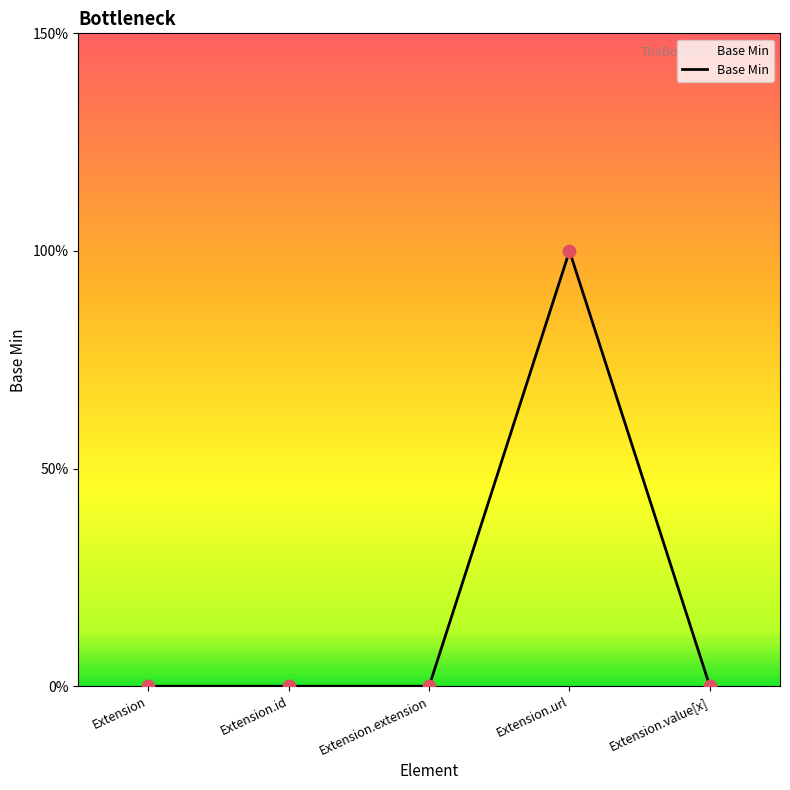

Is this an area chart (filled region under the line)?

Yes